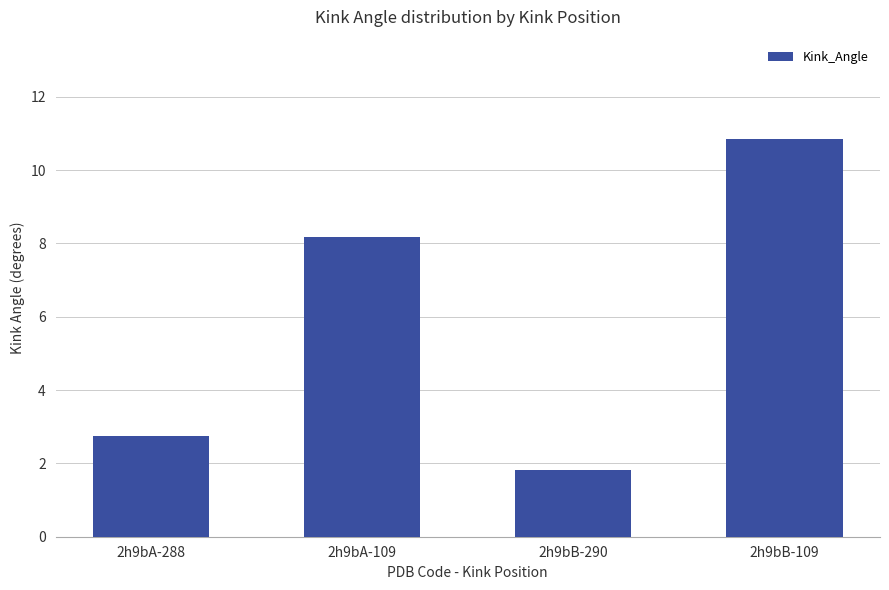

Reading left to right, what are all the values shown in this chart?

2.7	8.2	1.8	10.8